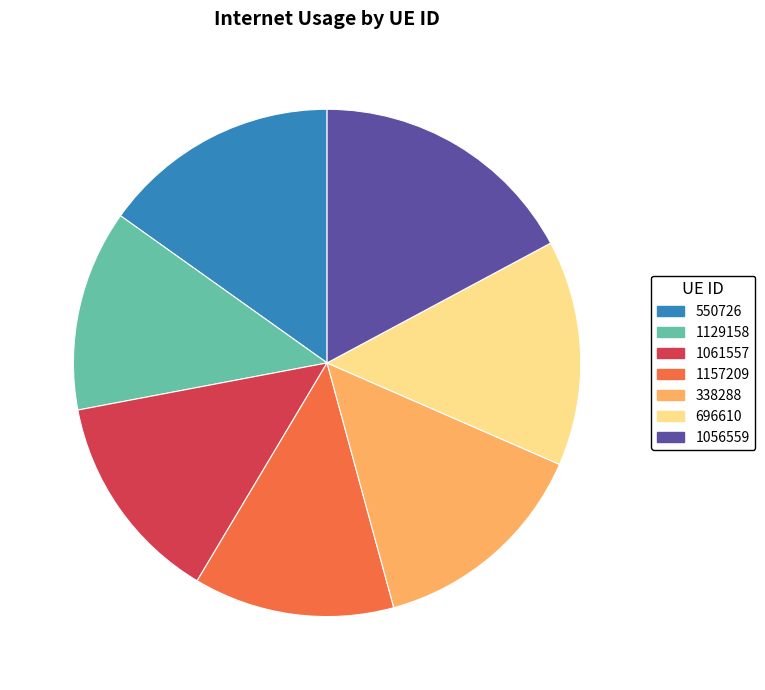

How many segments does this pie chart have?

7